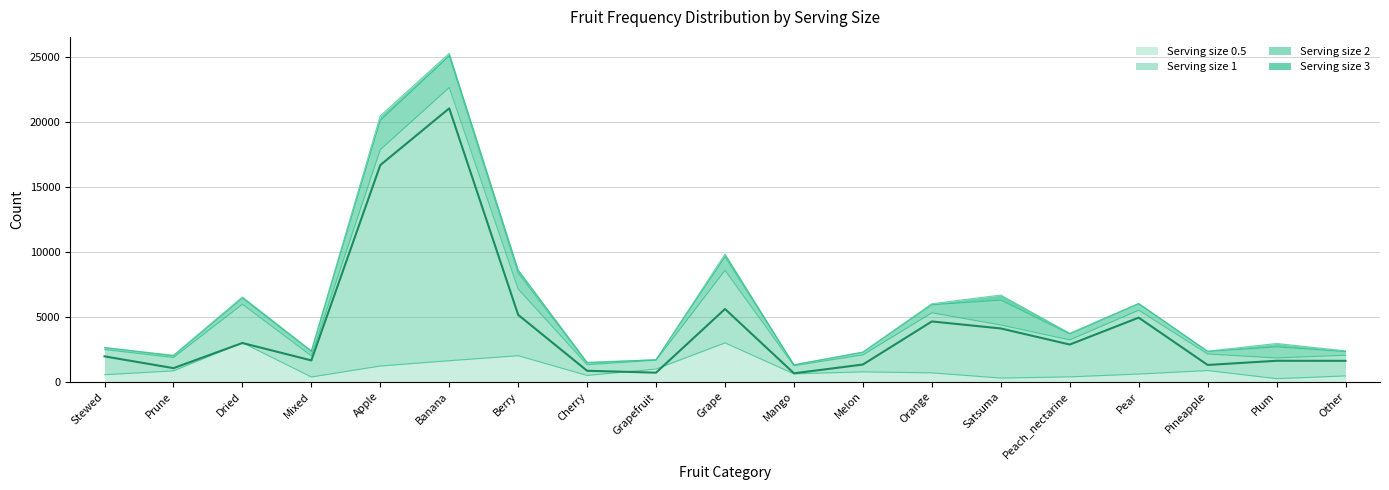

Which category has the highest value in the 1 series?

Banana